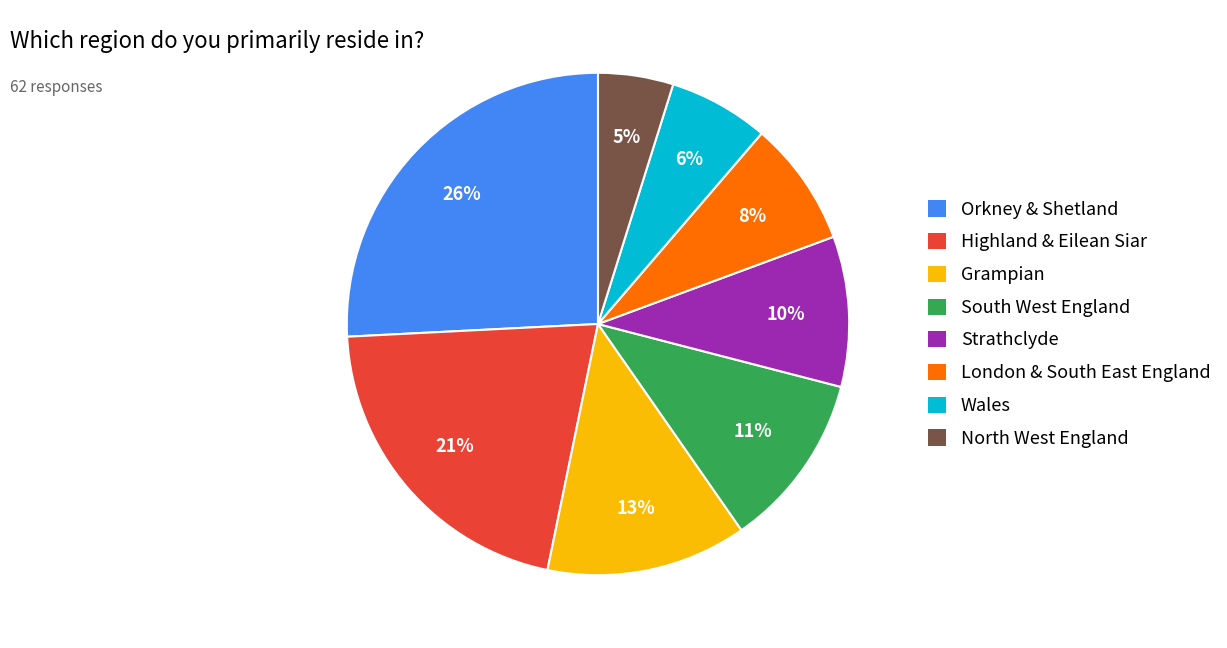

Approximately how many times larger is the value at Grampian compared to Strathclyde?

1.3